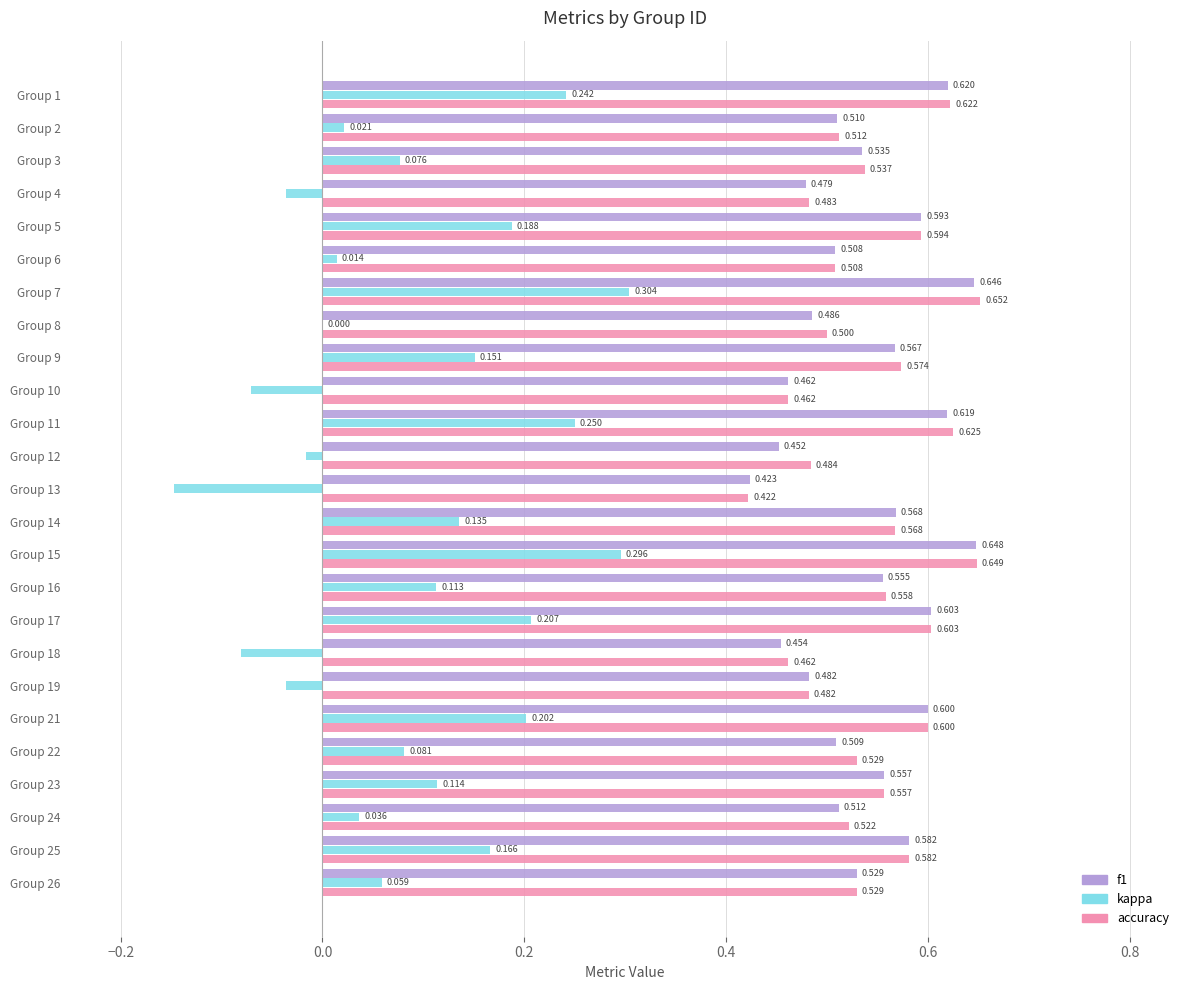

How many series are shown in this chart?

3